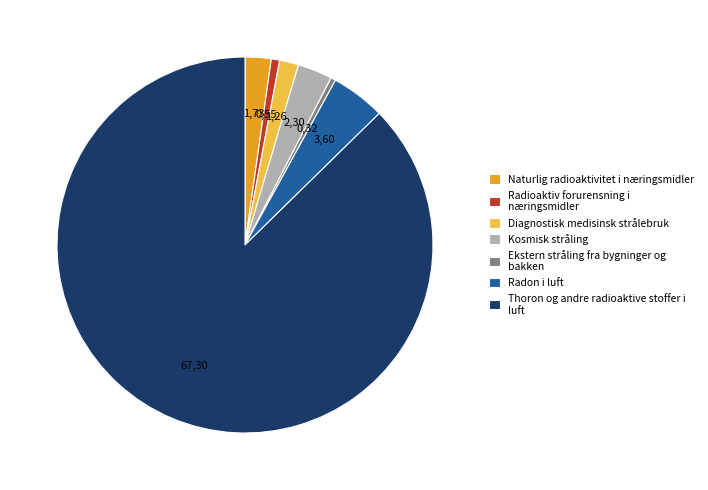

Which slice is the largest?

Thoron og andre radioaktive stoffer i luft